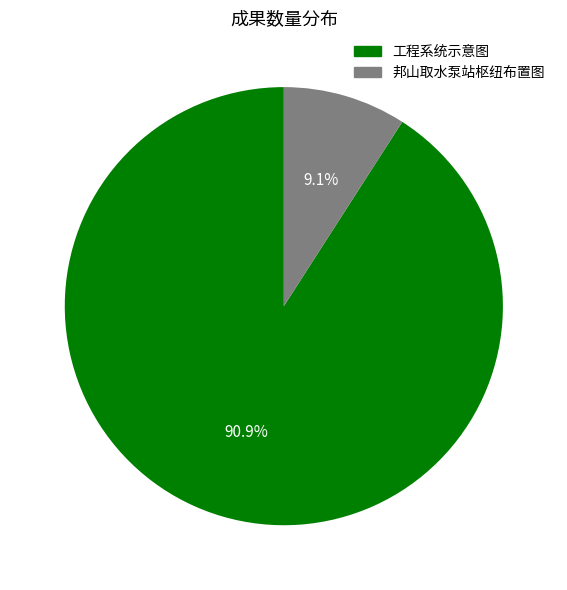

To the nearest percent, what is the difference between the 工程系统示意图 and 邦山取水泵站枢纽布置图 slice percentages?

82%